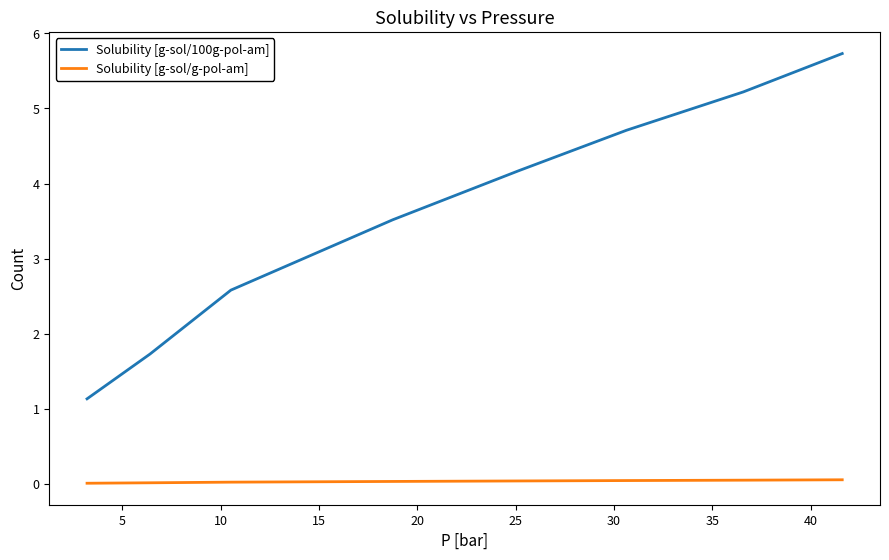

What is the highest value of the Solubility [g-sol/100g-pol-am] series?

5.7